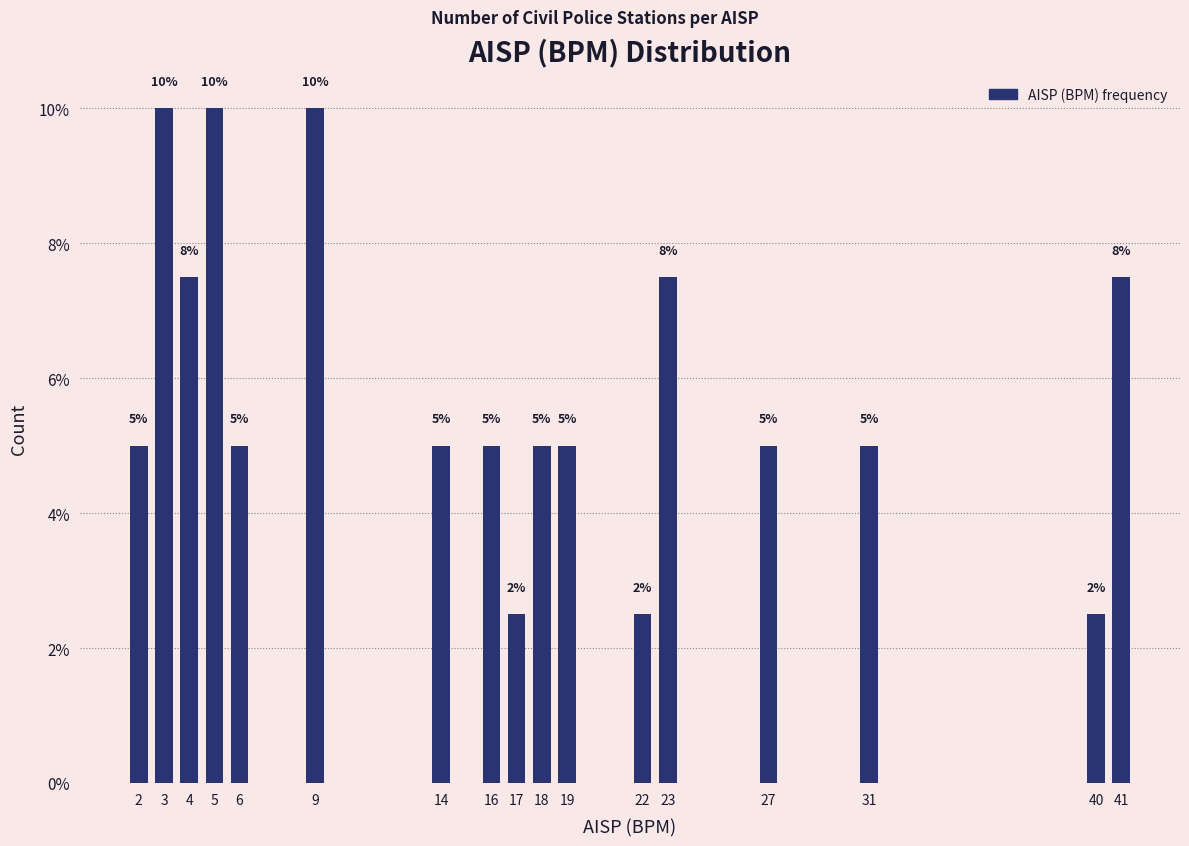

Is it true that the value at 31 is 5.0?

True